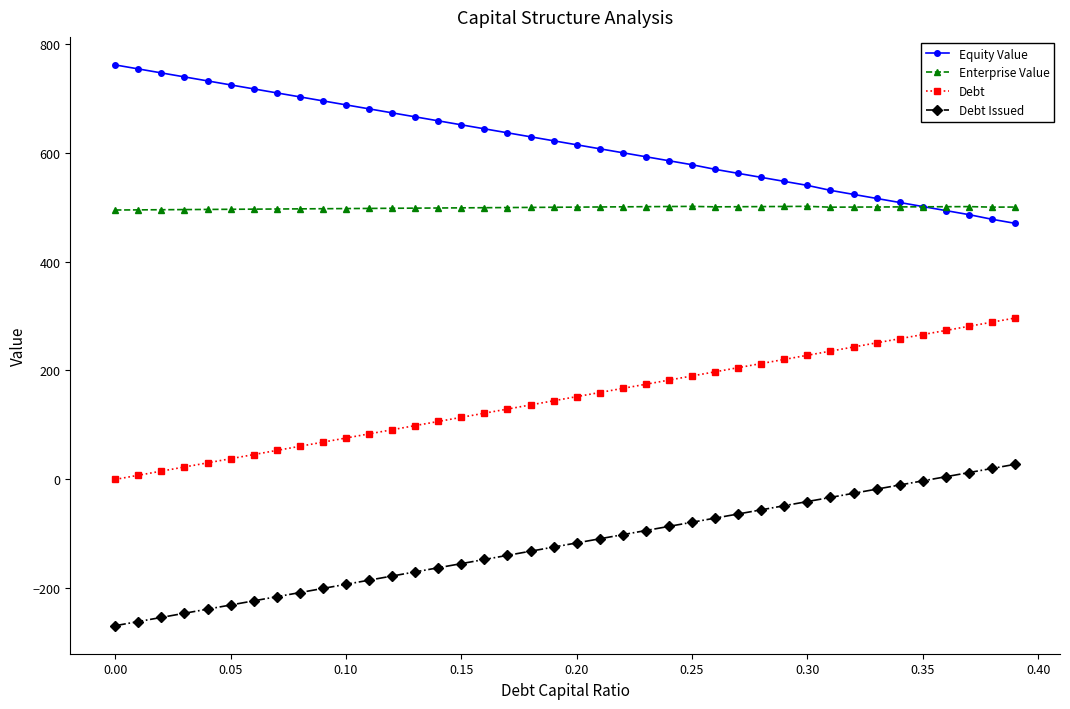

What are all the series names shown in the legend?

Equity Value, Enterprise Value, Debt, Debt Issued